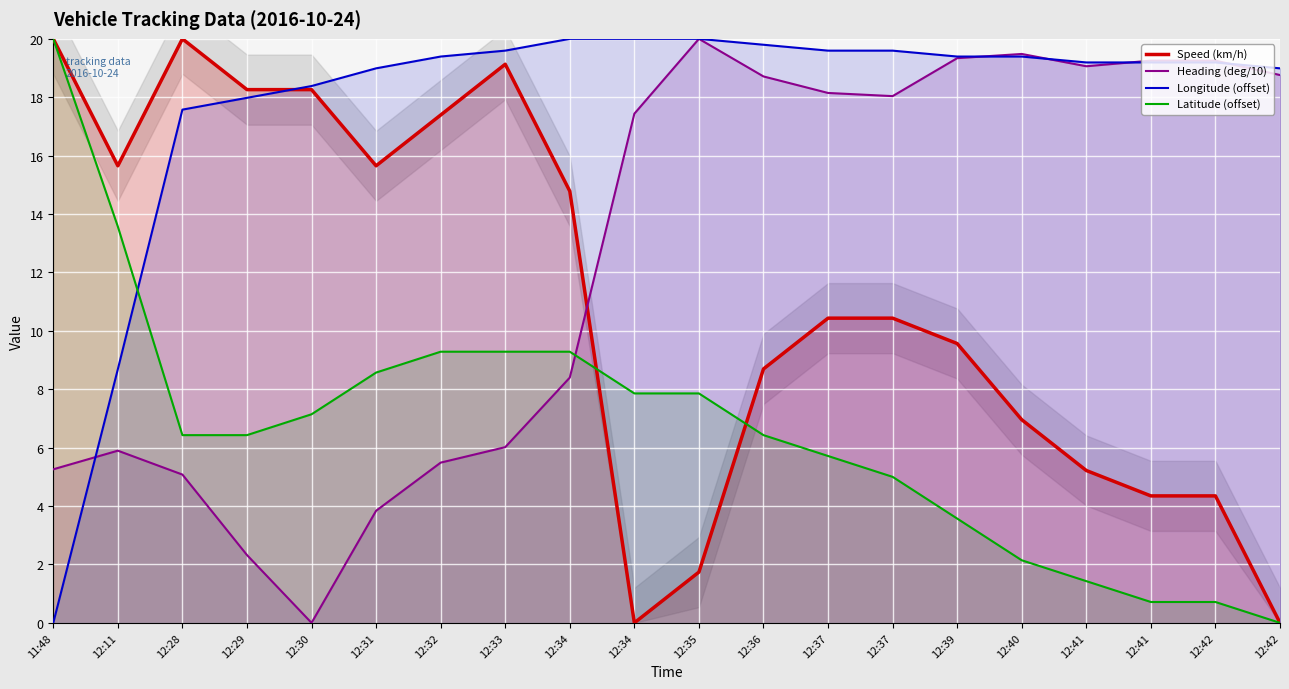

How many intersections are there between Heading (deg/10) and Speed (km/h)?

1